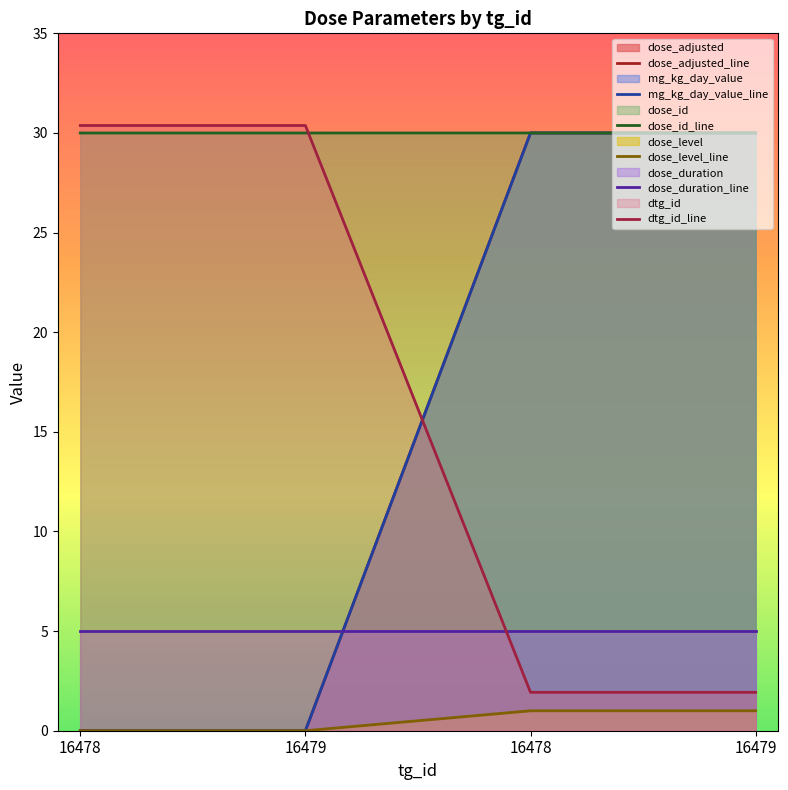

At how many categories does at least one series exceed 5?

4